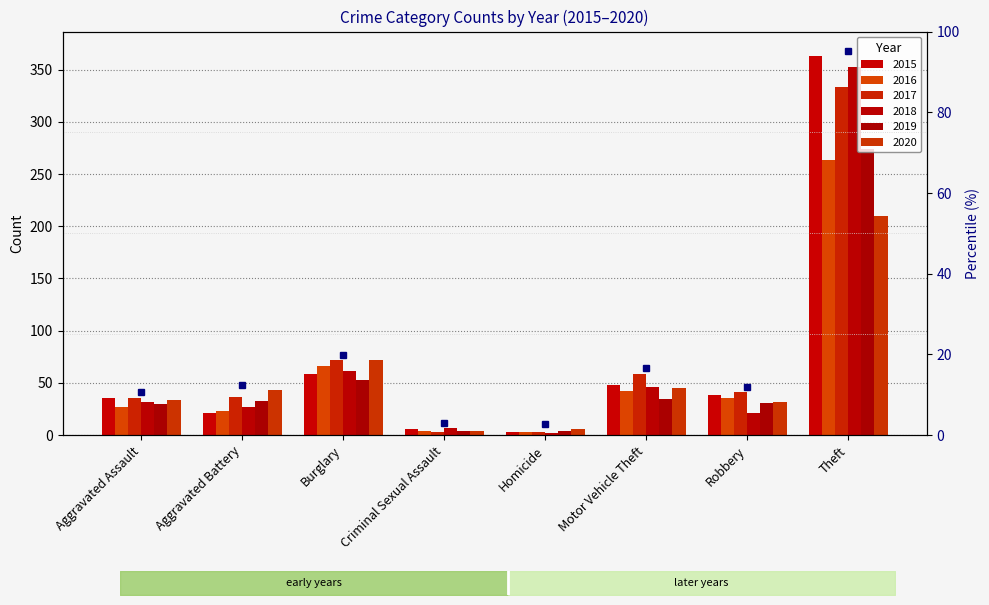

At which label is 2018 closest to 177?

Burglary